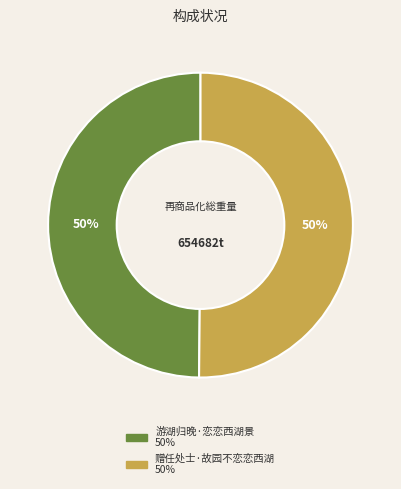

Approximately how many times larger is the value at 赠任处士·故园不恋恋西湖 compared to 游湖归晚·恋恋西湖景?

1.0